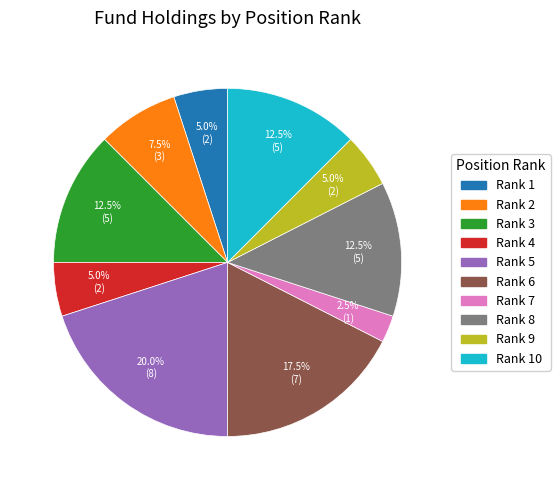

Is there a majority slice in this chart?

No